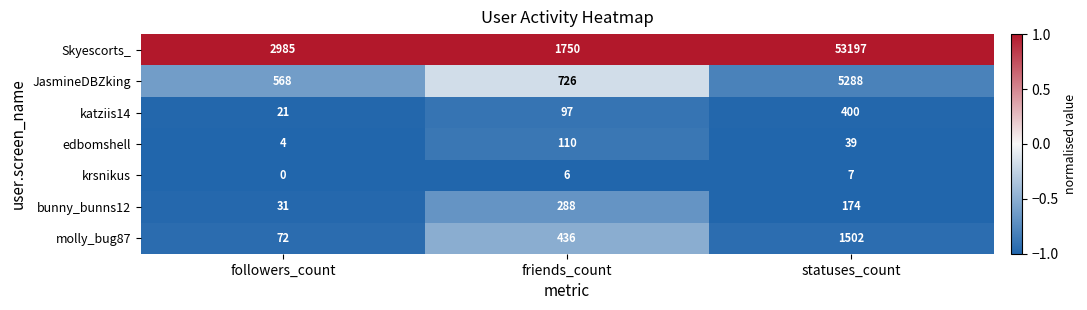

What is the sum of the Skyescorts_ values at friends_count and statuses_count?

54947